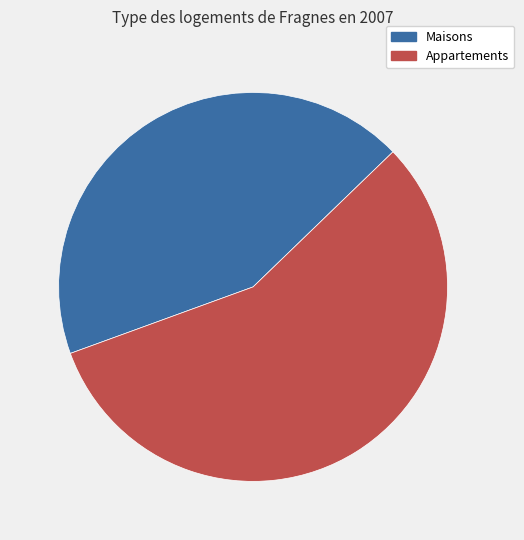

Is there any slice that represents more than half of the pie?

Yes